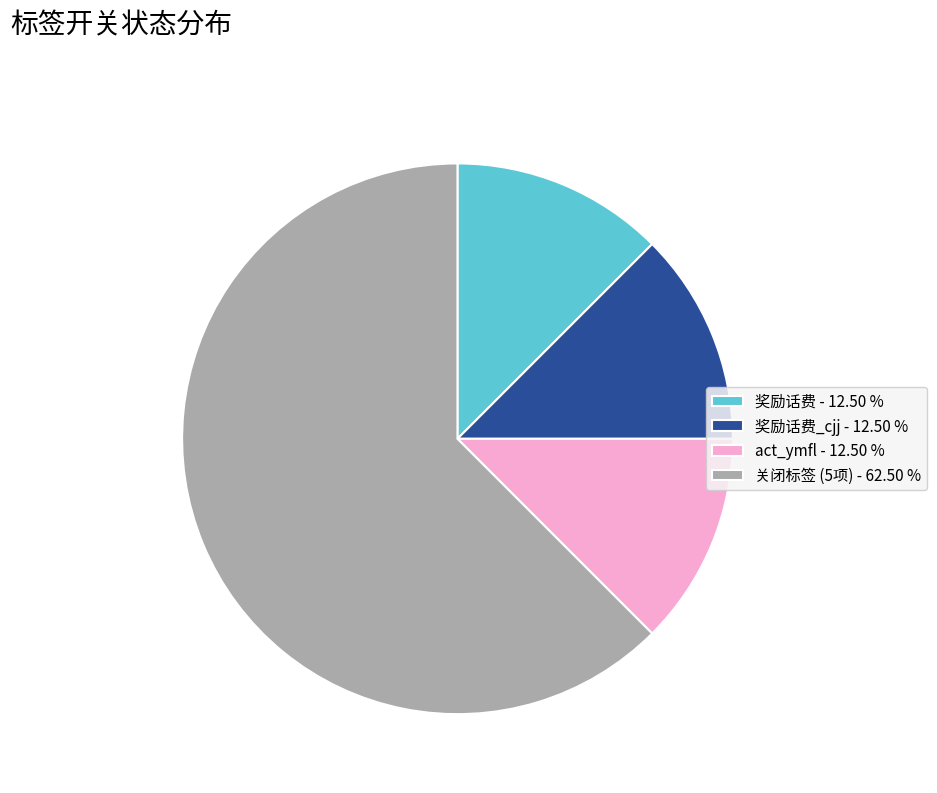

What is the largest slice in the pie chart?

关闭标签 (5项) - 62.50 %